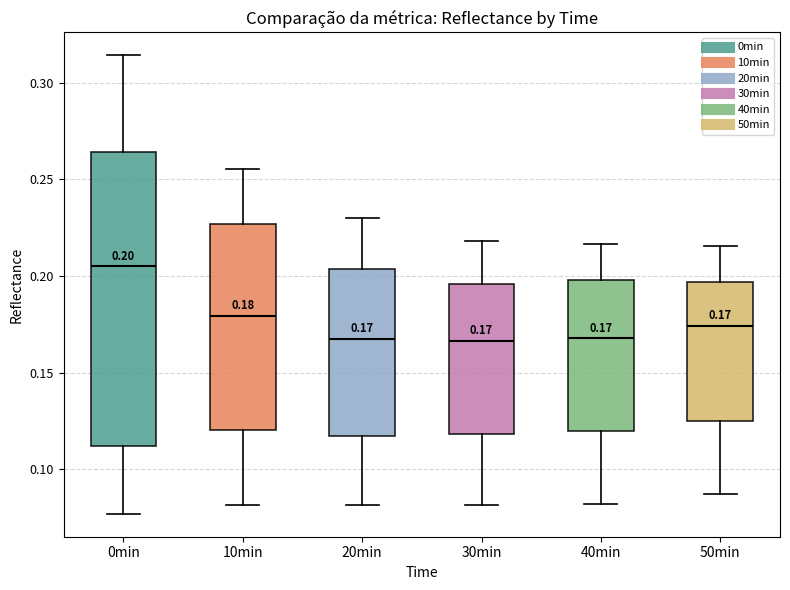

Which box's median line is the highest?

0min